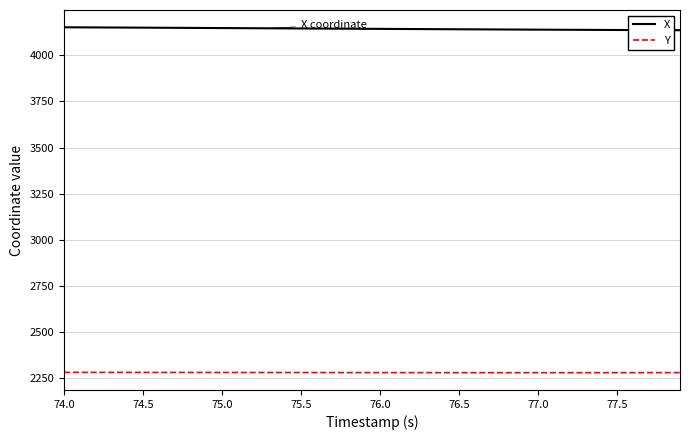

Which series has the largest total across all categories?

X